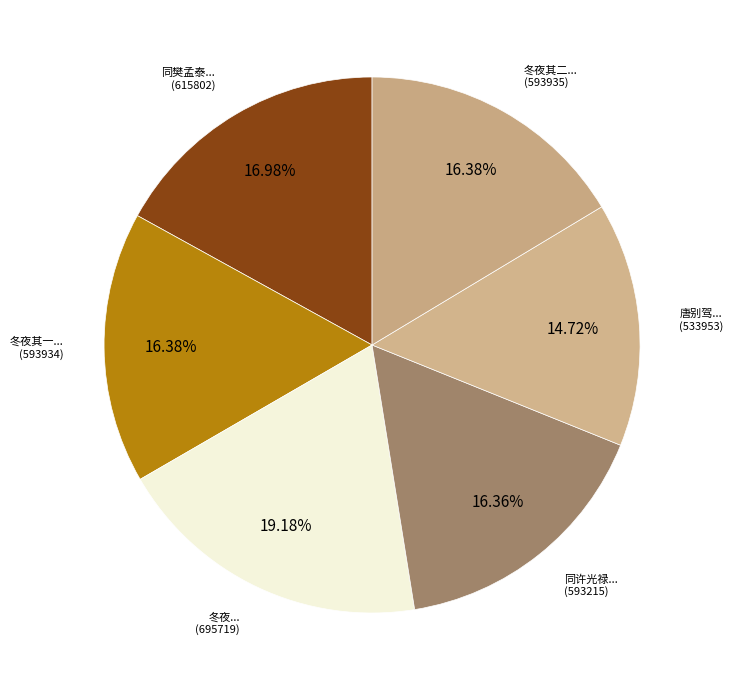

Do 同许光禄... and 同樊孟泰... together represent more than half of the pie?

No